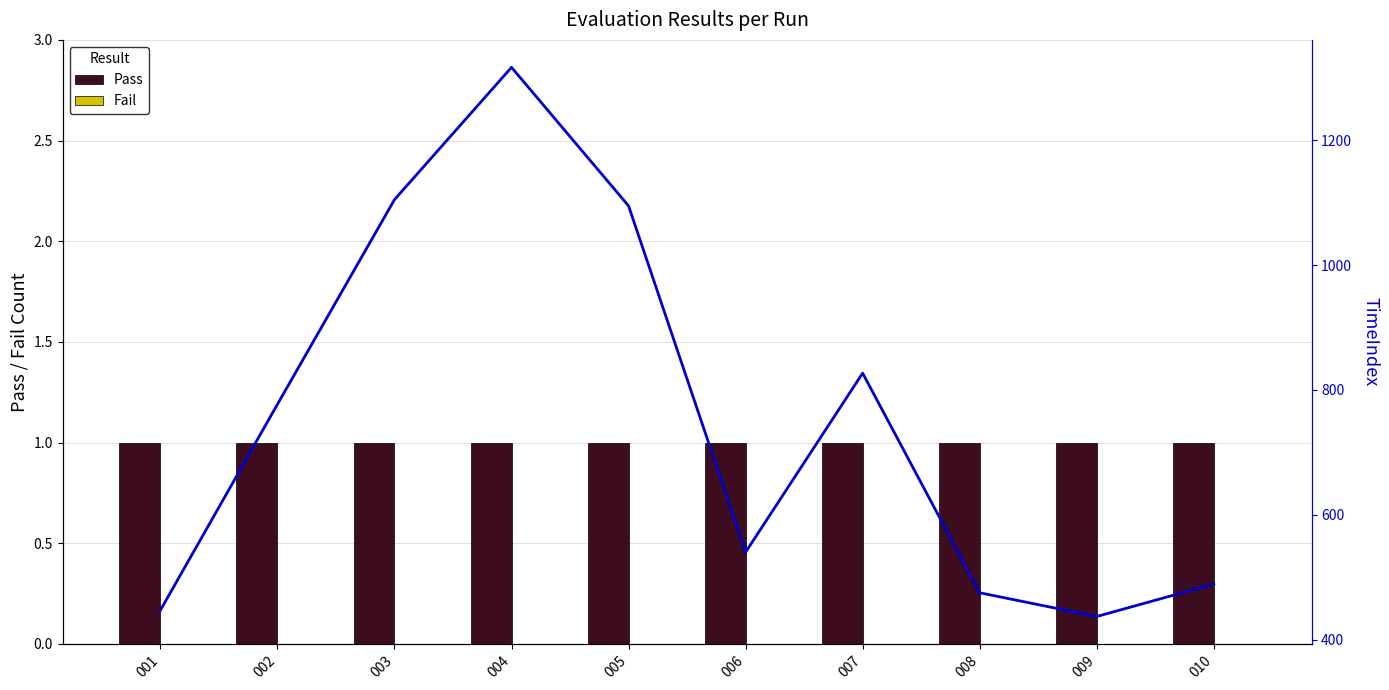

Rank the series by their maximum value, from highest to lowest.

TimeIndex, Pass, Fail